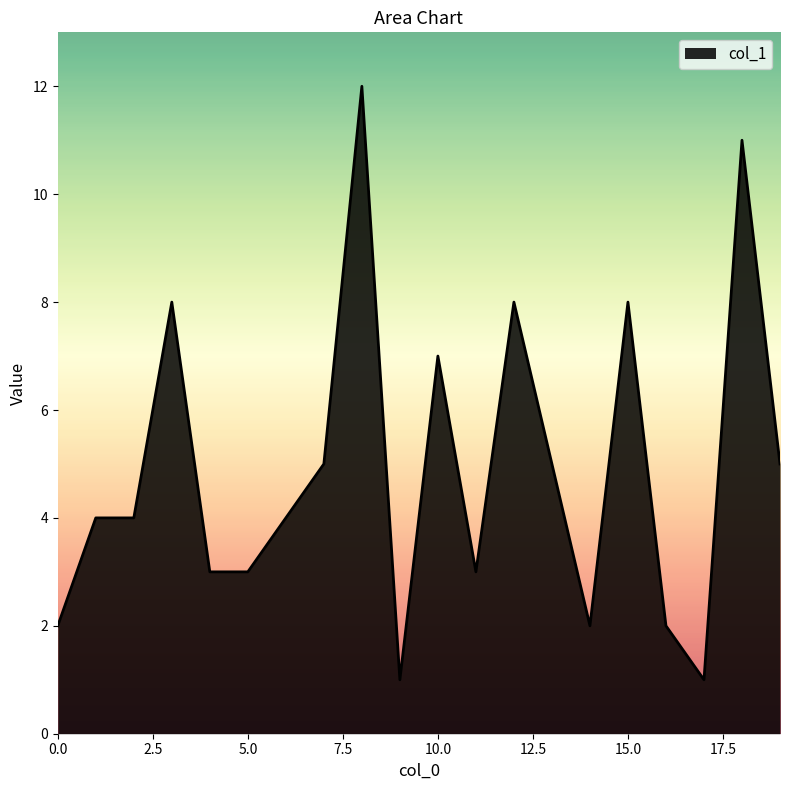

What is the greatest value displayed?

12